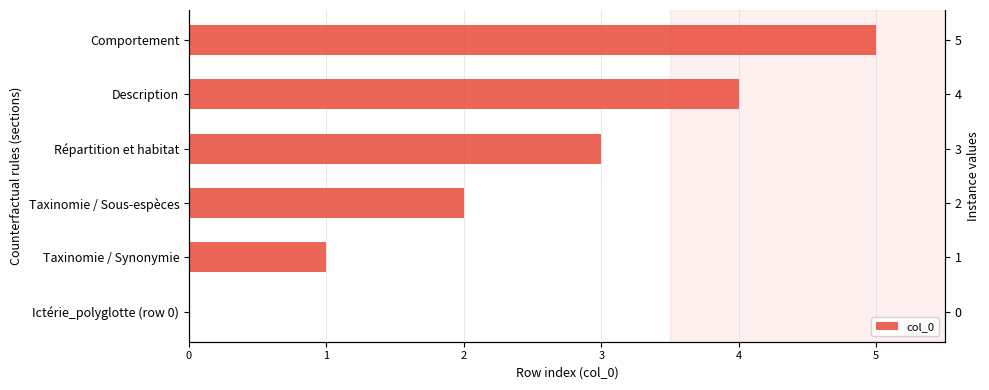

Is it true that the value at Taxinomie / Sous-espèces is 1?

False